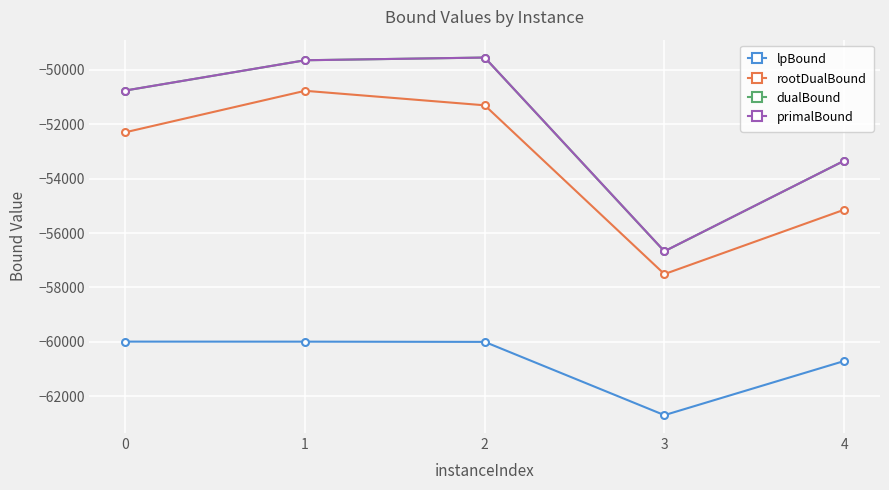

What is the difference between the primalBound values at 1 and 4?

3692.0